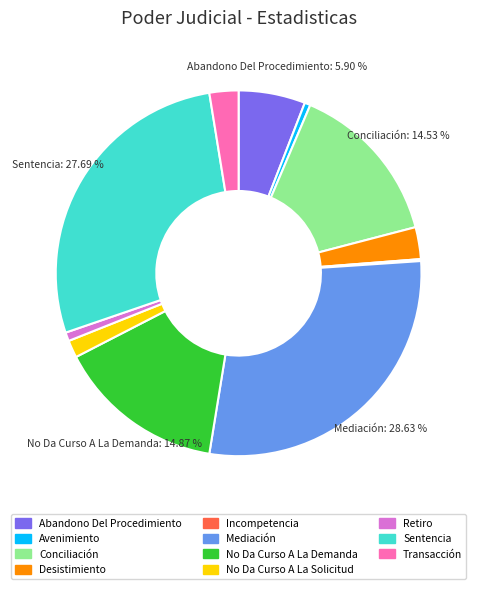

How much of the chart is everything except Abandono Del Procedimiento?

94.1%